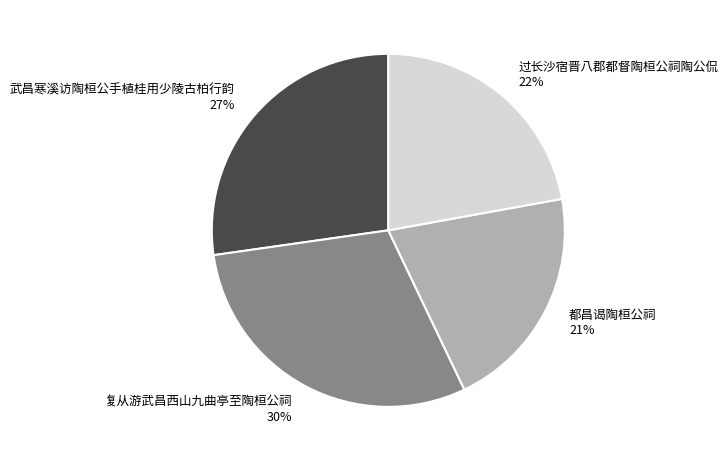

Do 都昌谒陶桓公祠 and 过长沙宿晋八郡都督陶桓公祠陶公侃 together represent more than half of the pie?

No